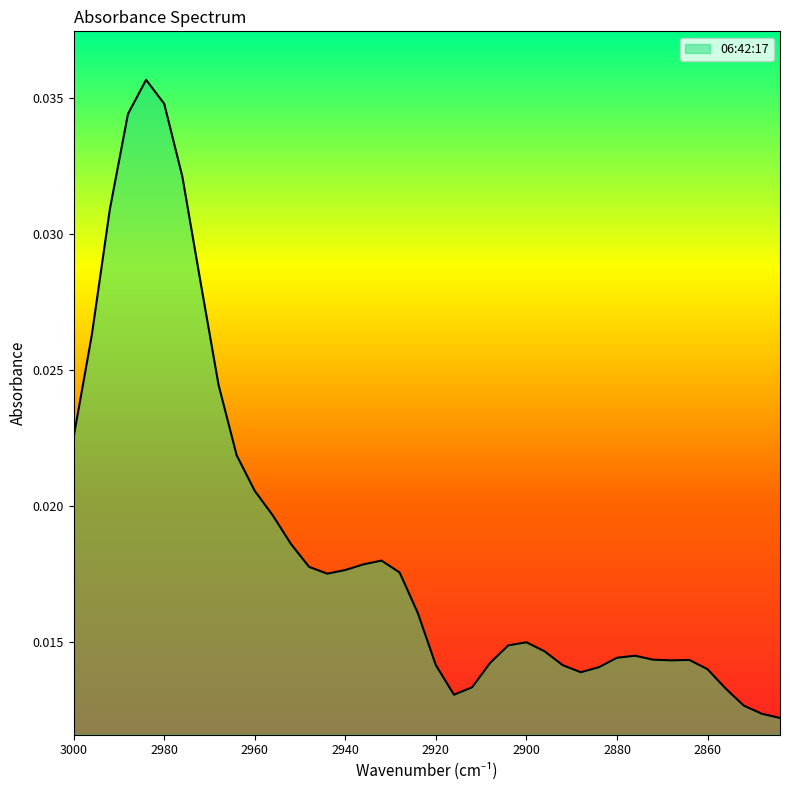

How many categories are shown in the chart?

40